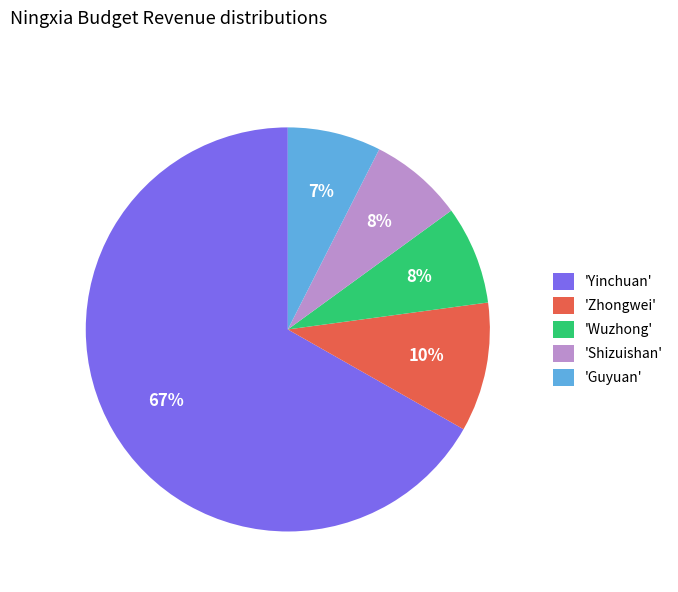

Which has a higher value, 'Guyuan' or 'Zhongwei'?

'Zhongwei'